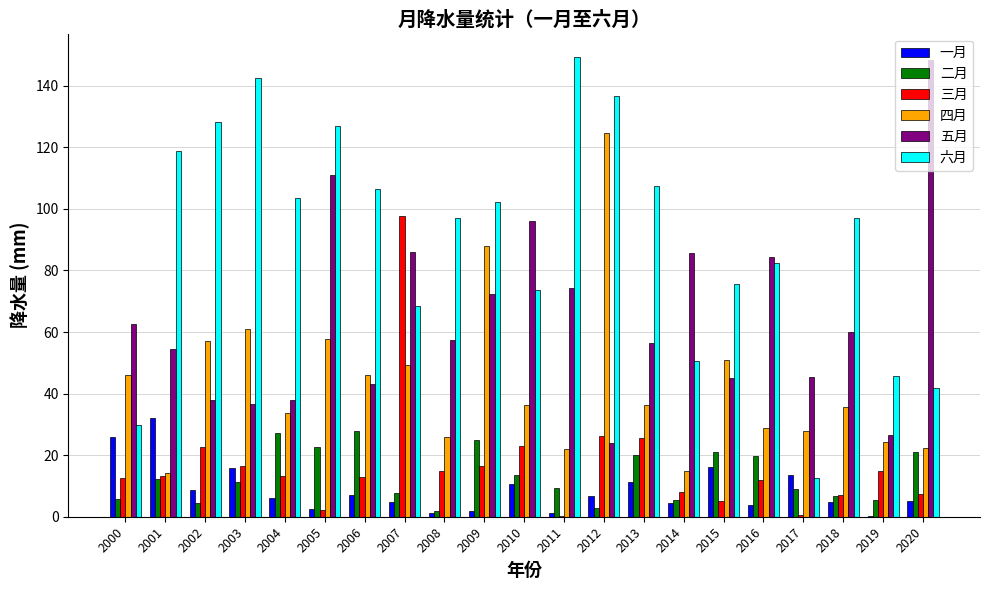

Count the number of categories in the chart.

21